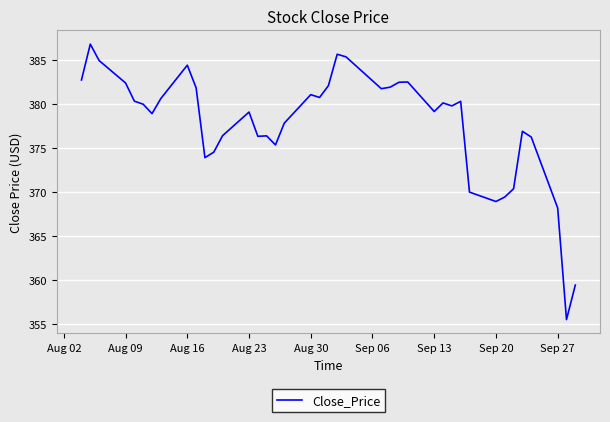

How many lines are shown in the chart?

1